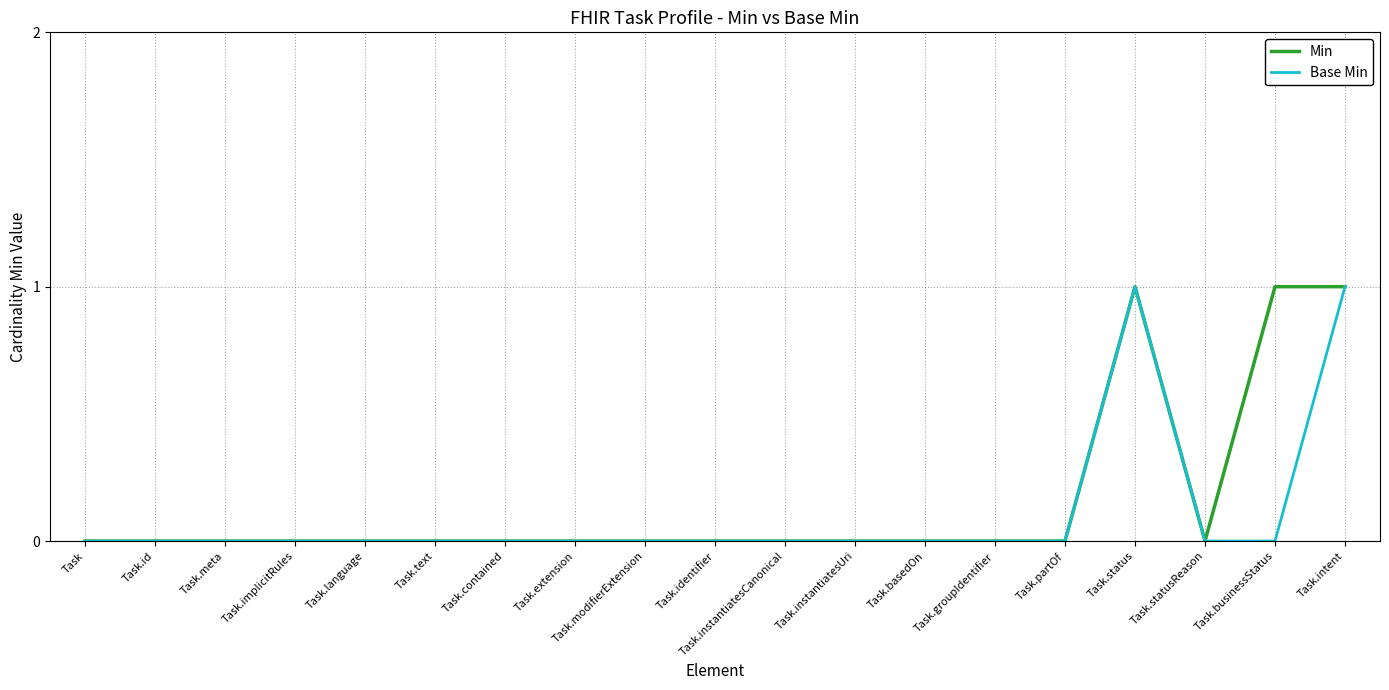

What is the difference between the maximum and minimum values in the Base Min series?

1